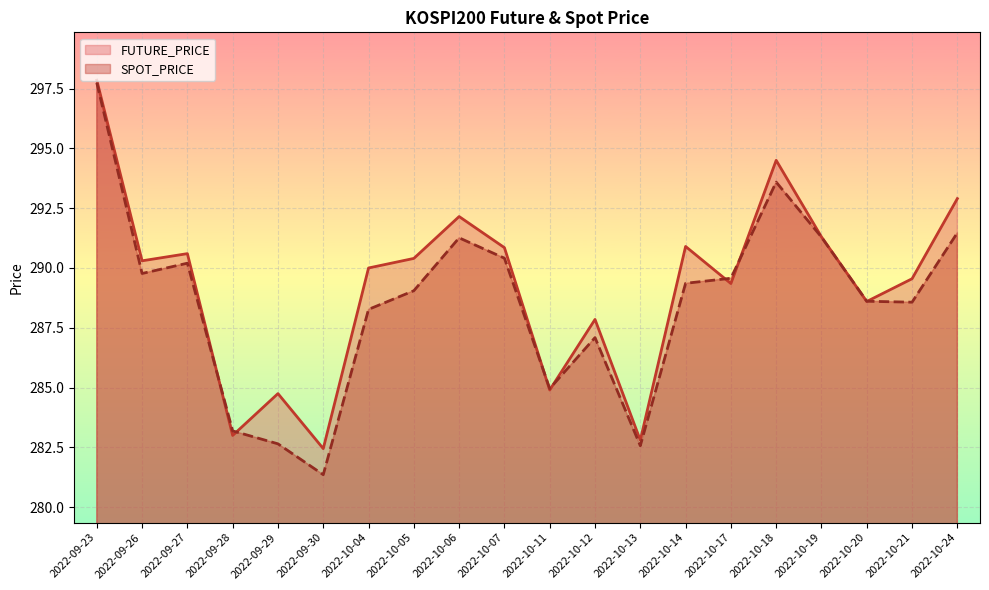

Which series has the largest total across all categories?

FUTURE_PRICE